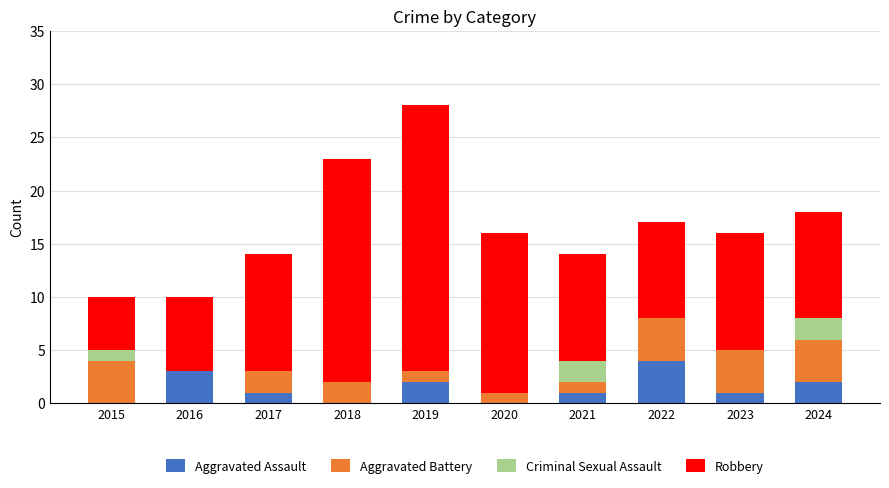

Which category has the highest value in the Aggravated Assault series?

2022